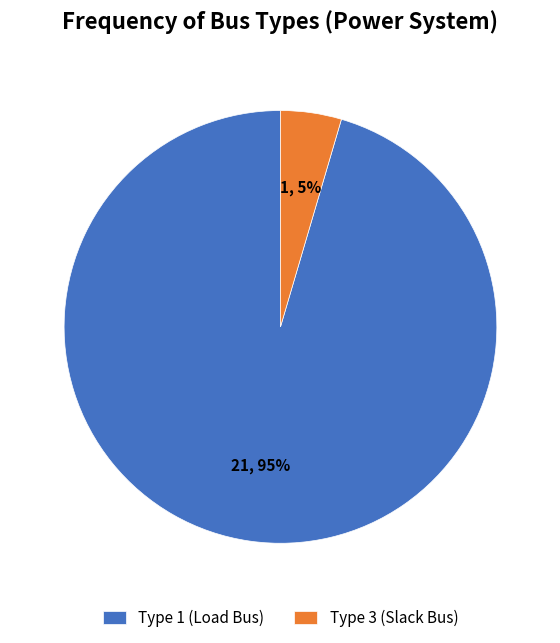

To the nearest percent, what is the combined percentage of Type 3 (Slack Bus) and Type 1 (Load Bus)?

100%